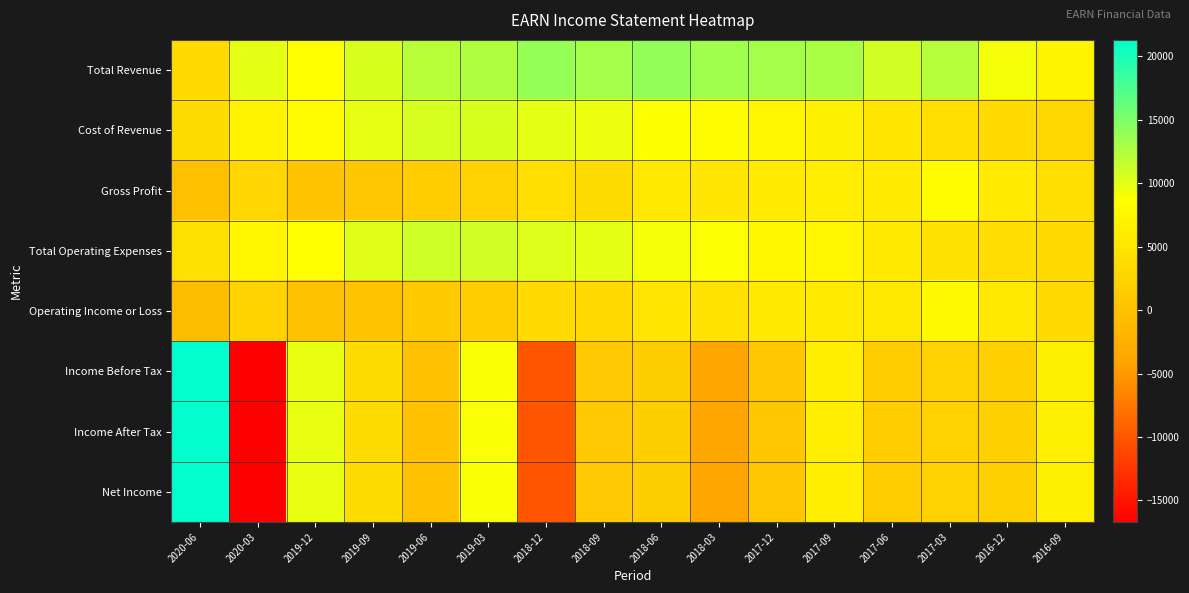

At how many categories does at least one series exceed 16058?

1